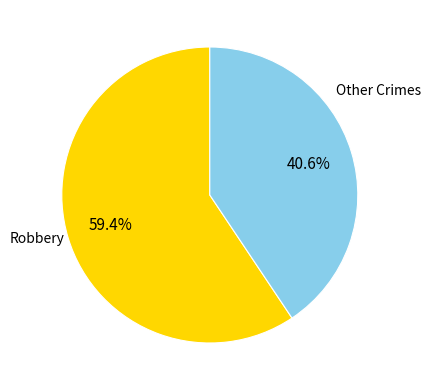

Count the number of slices in the pie.

2